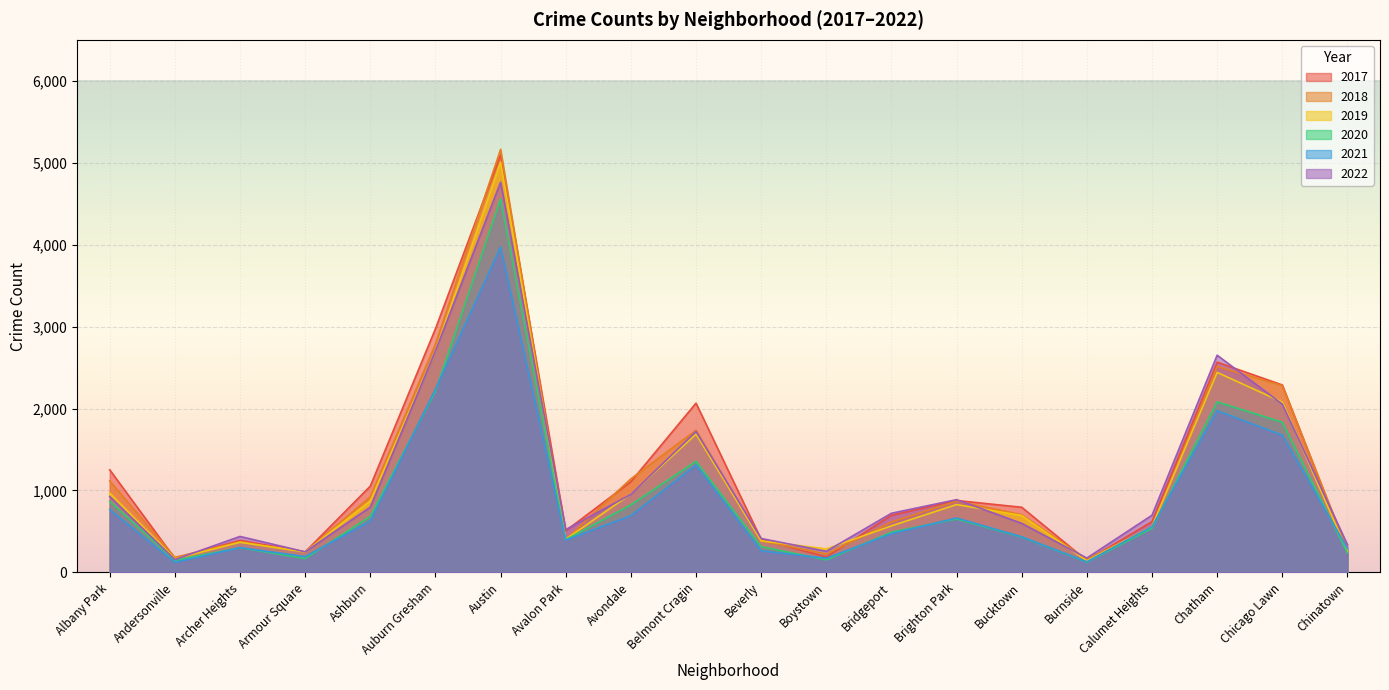

At which category does 2021 reach its first local peak?

Archer Heights